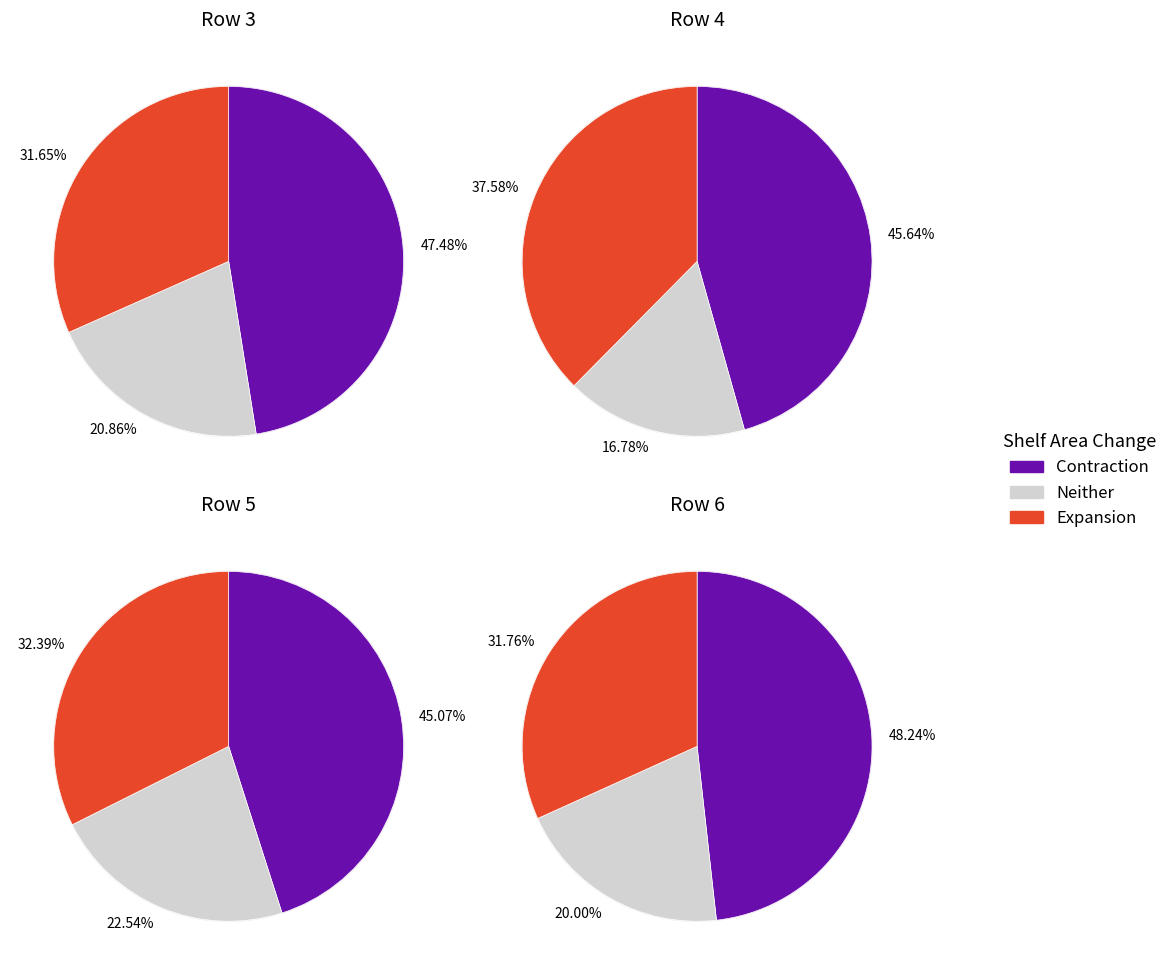

At Row 3, list the series in order from smallest to largest.

Neither, Expansion, Contraction